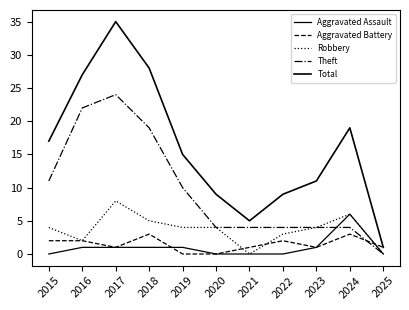

Does the chart have visible grid lines?

No